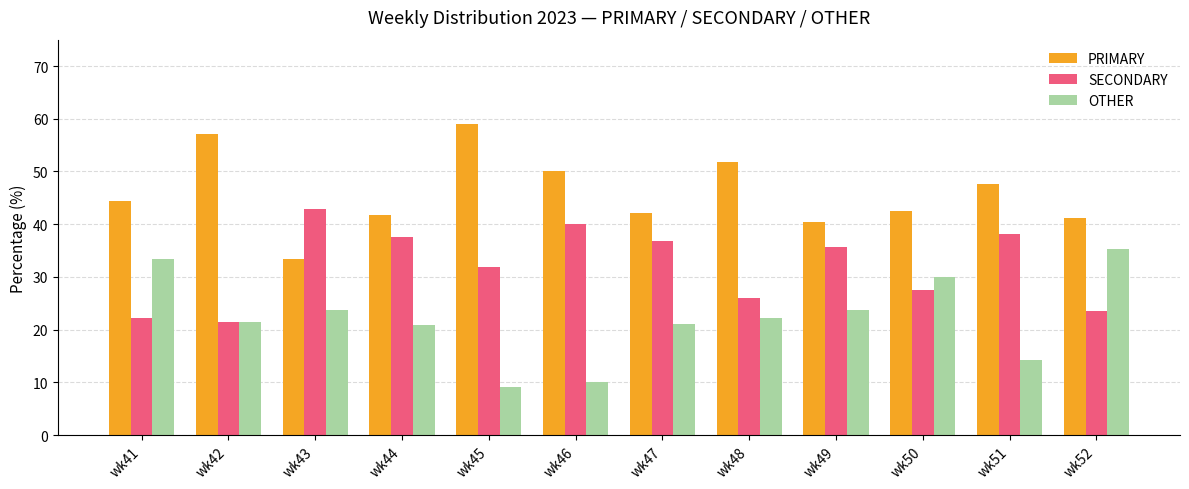

At which category does the chart reach its peak across all series?

wk45